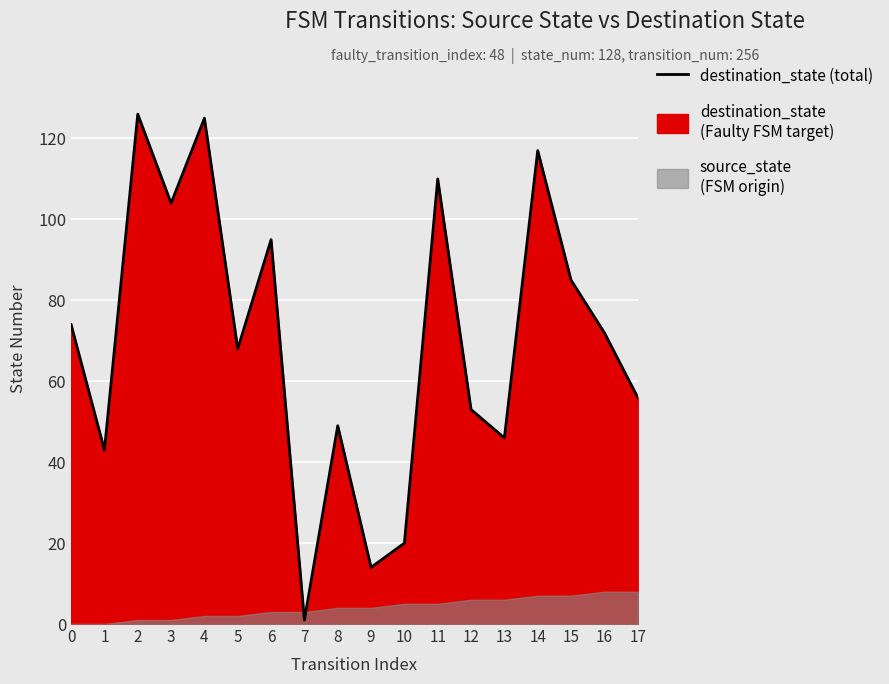

How many data points does each series have?

18